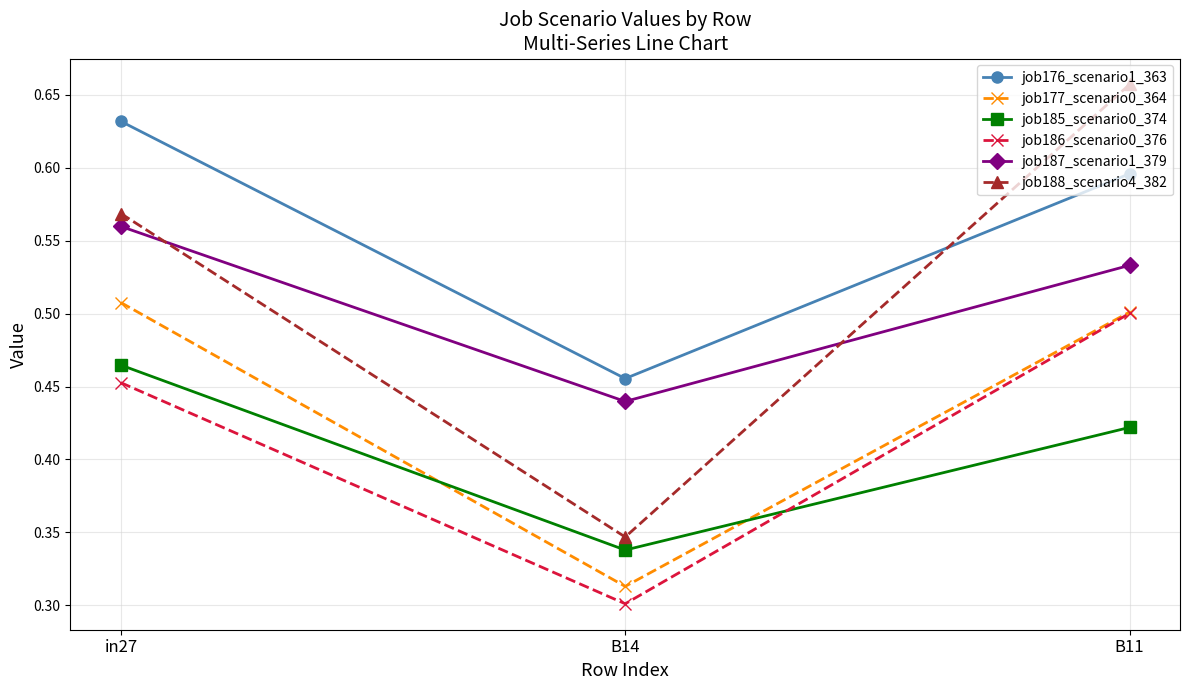

How many job188_scenario4_382 values are between 0 and 1?

3